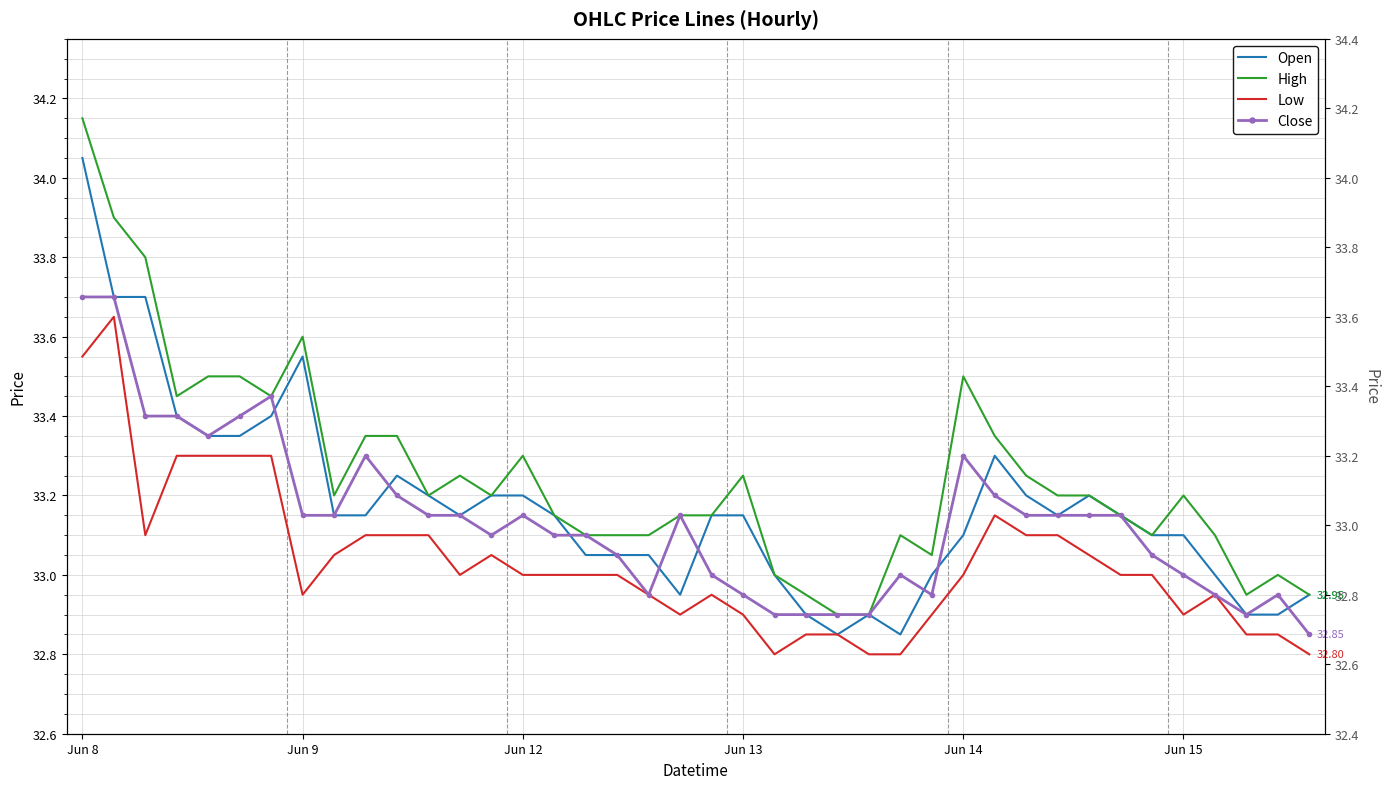

Which series ends up on top after the final intersection of Close and Open?

Open